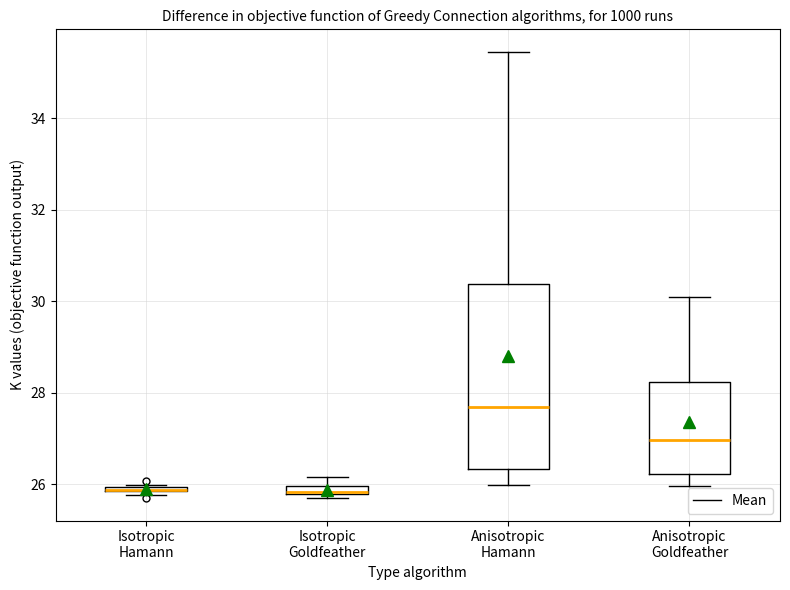

Which box is the tallest, from its lower edge to its upper edge?

Anisotropic Hamann